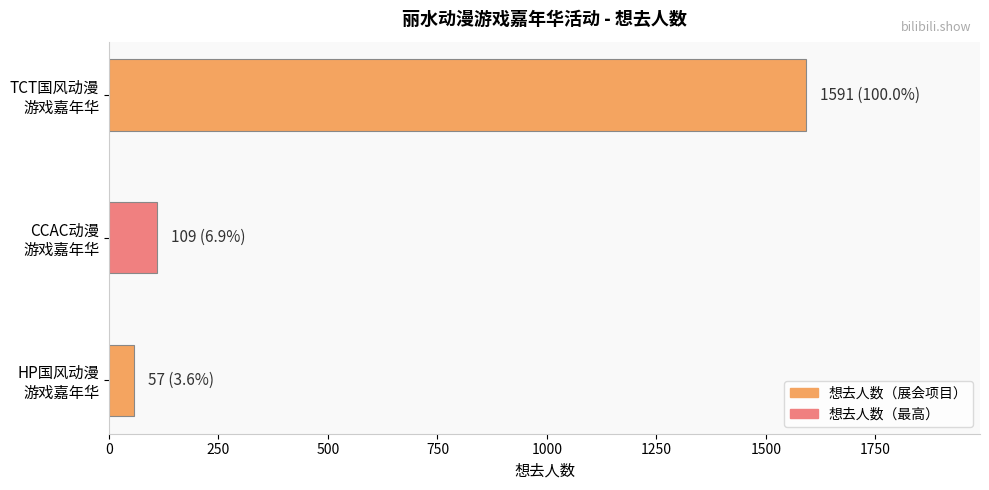

What is the greatest value displayed?

1591